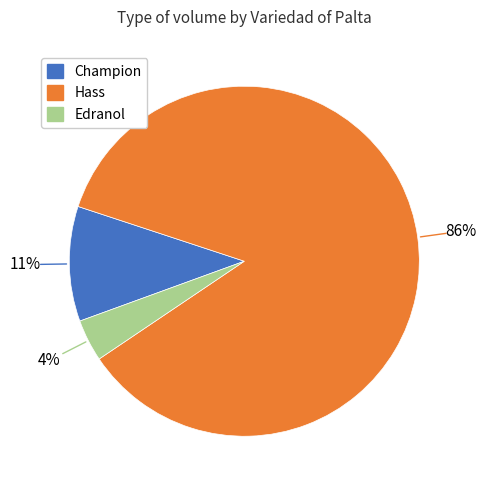

Is there any slice that represents more than half of the pie?

Yes